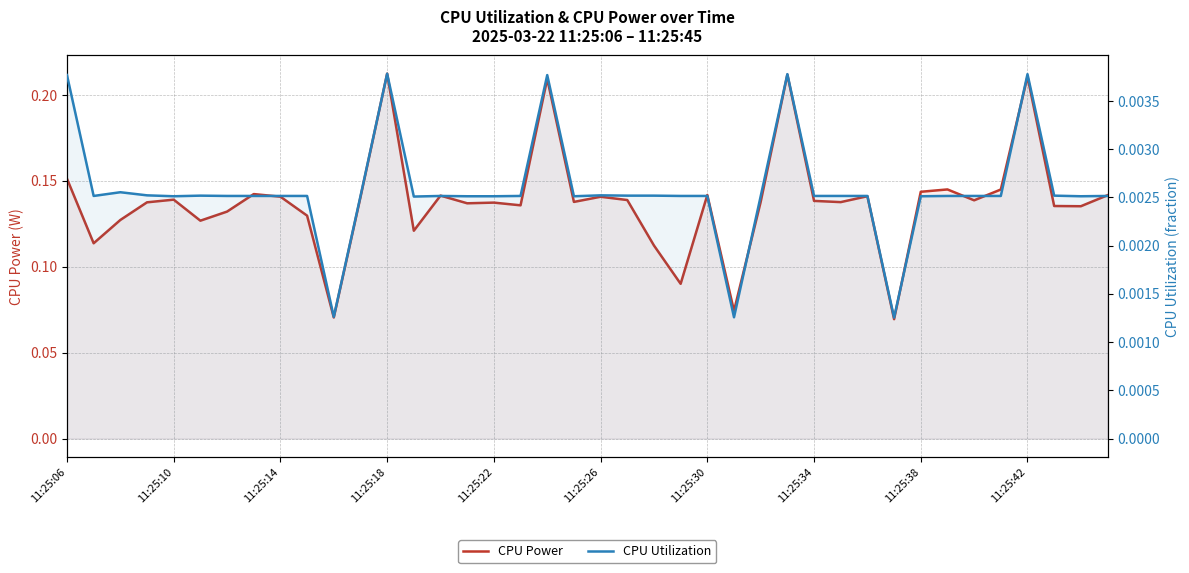

Rank the series by their average value, from lowest to highest.

CPU Utilization, CPU Power